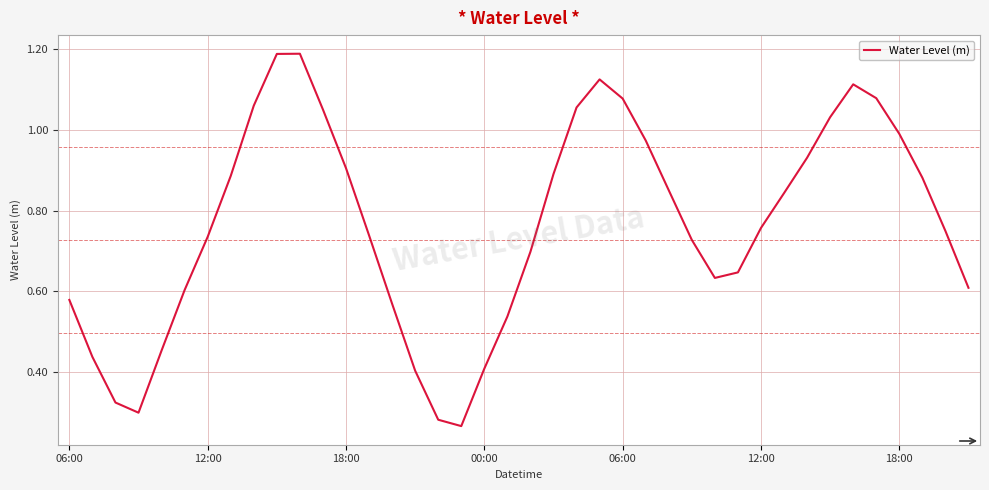

Is this an area chart (filled region under the line)?

No